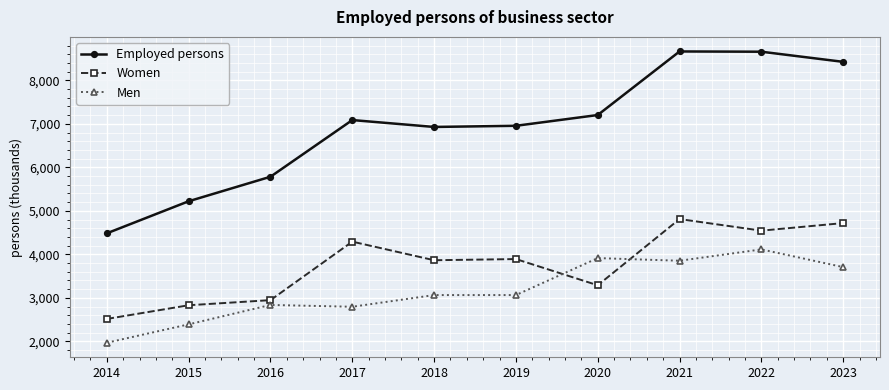

What is the value of the Women point at the 7th from the left?

3289.2